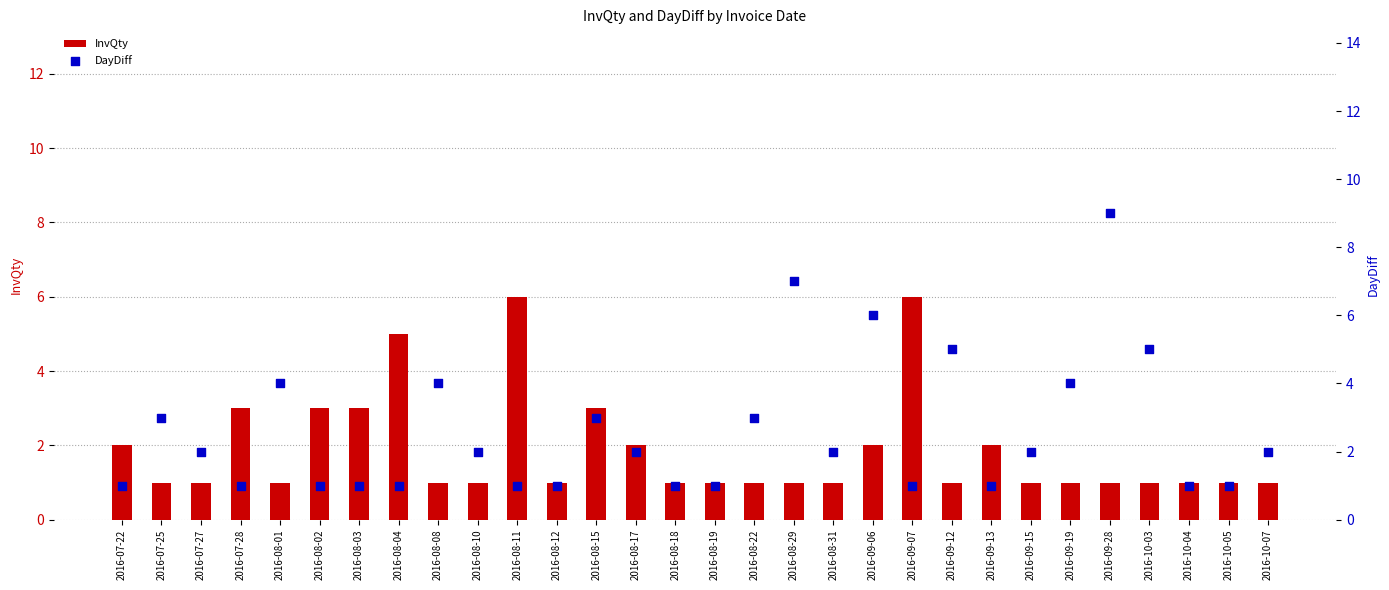

At how many categories does at least one series exceed 3?

11